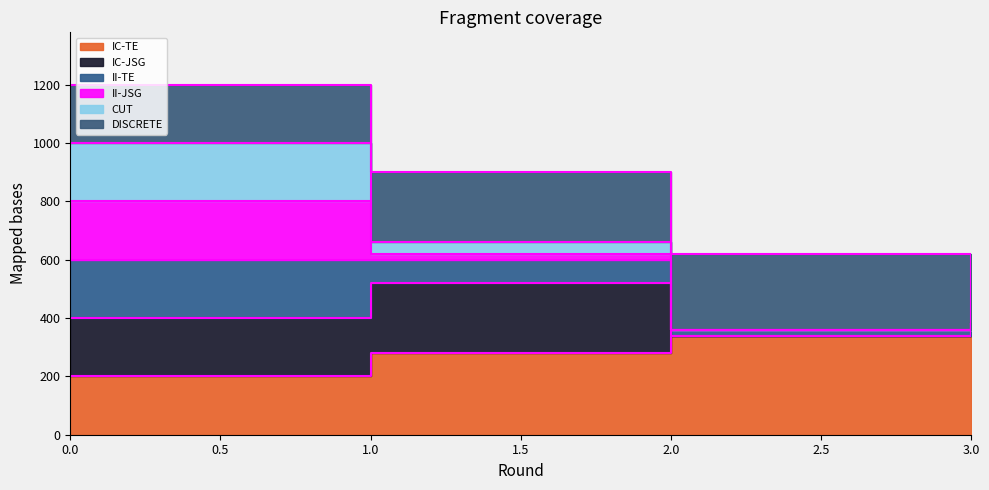

What is the difference between the maximum and second lowest values in the IC-JSG series?

220